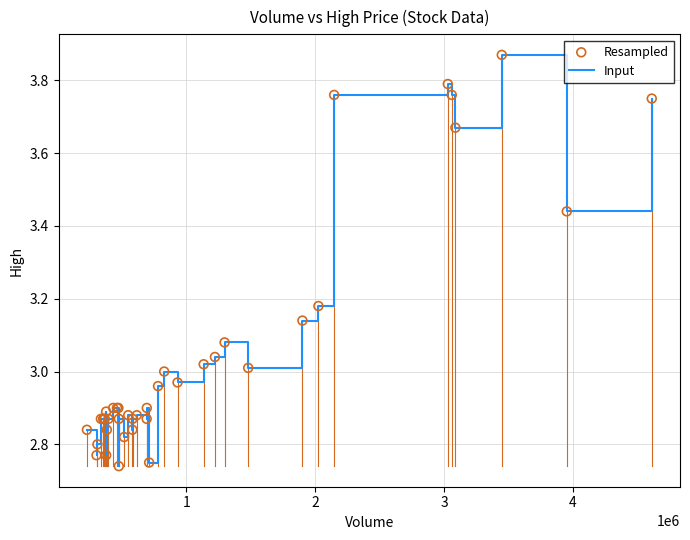

What is the difference between the maximum and minimum values?

1.1